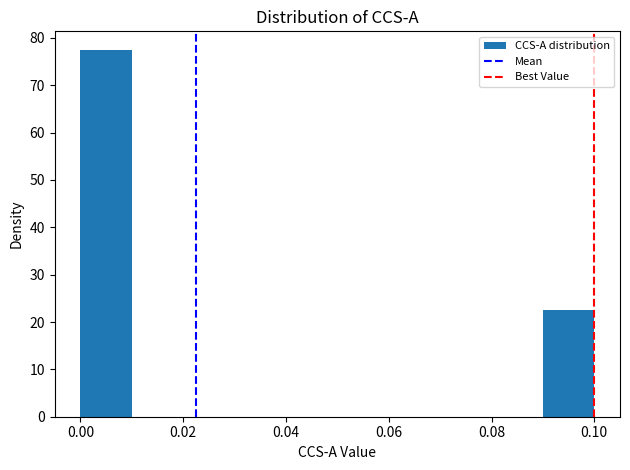

Which range on the x-axis has the tallest bar?

0.00 to 0.01